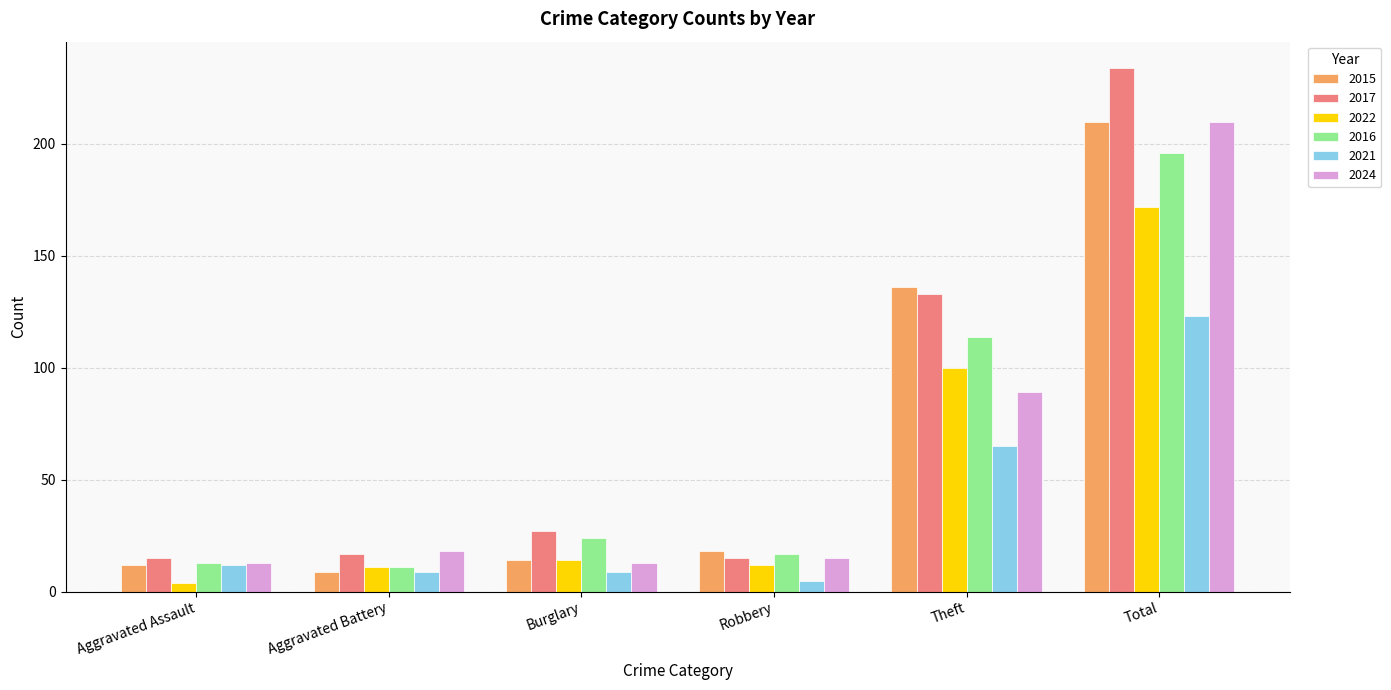

At which category is the sum across all series the highest?

Total